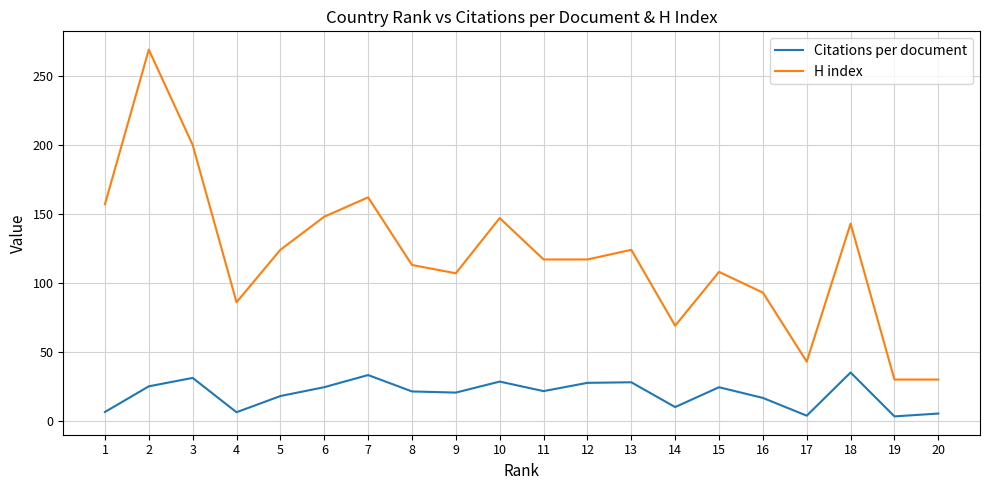

True or false: H index and Citations per document intersect in this chart.

False